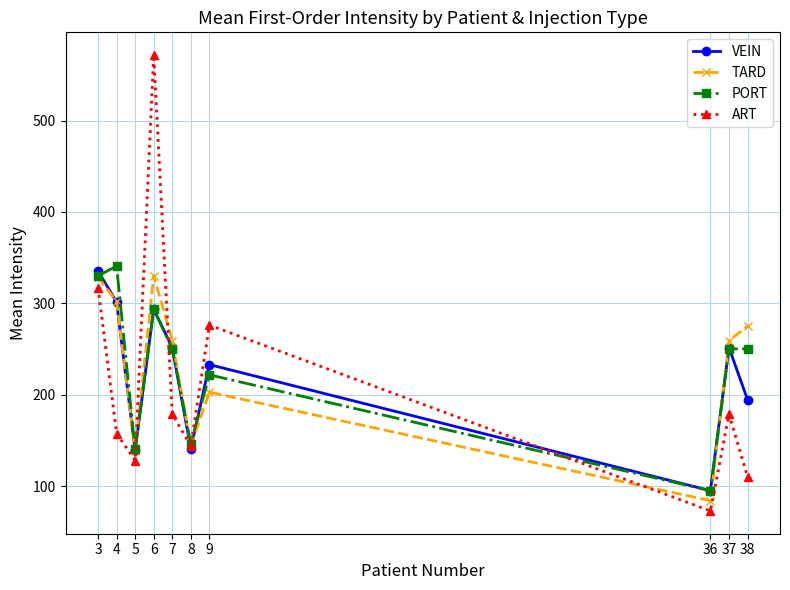

Which category has the highest value across all series?

6